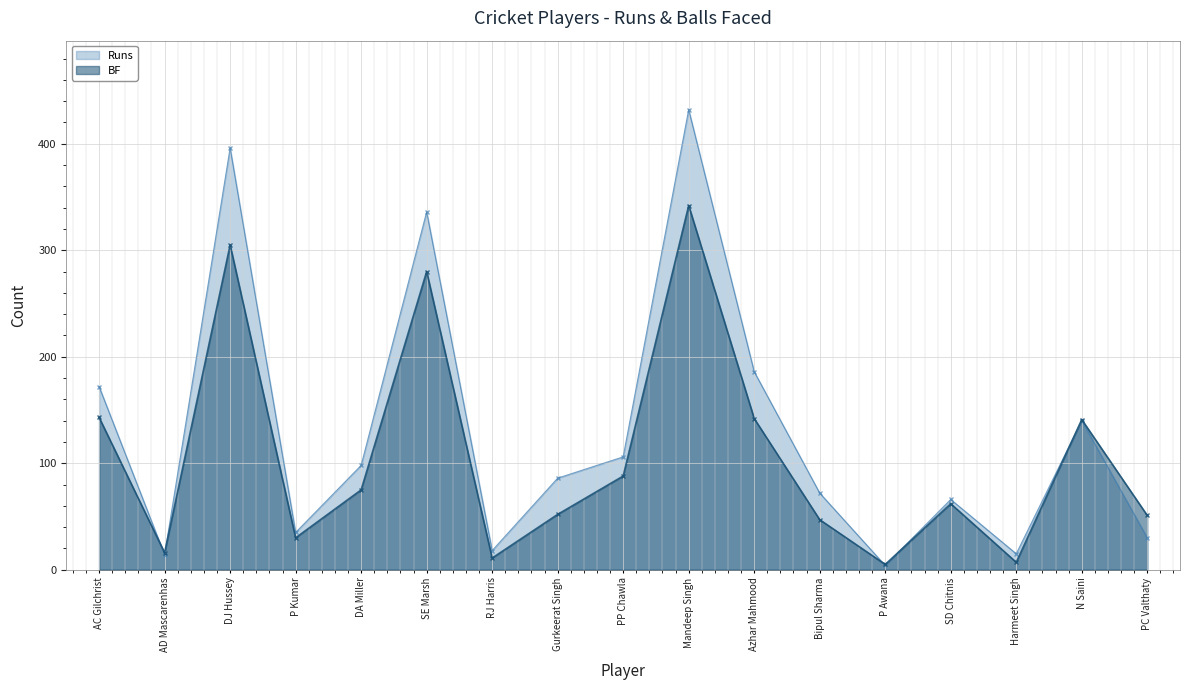

True or false: Runs and BF intersect in this chart.

True